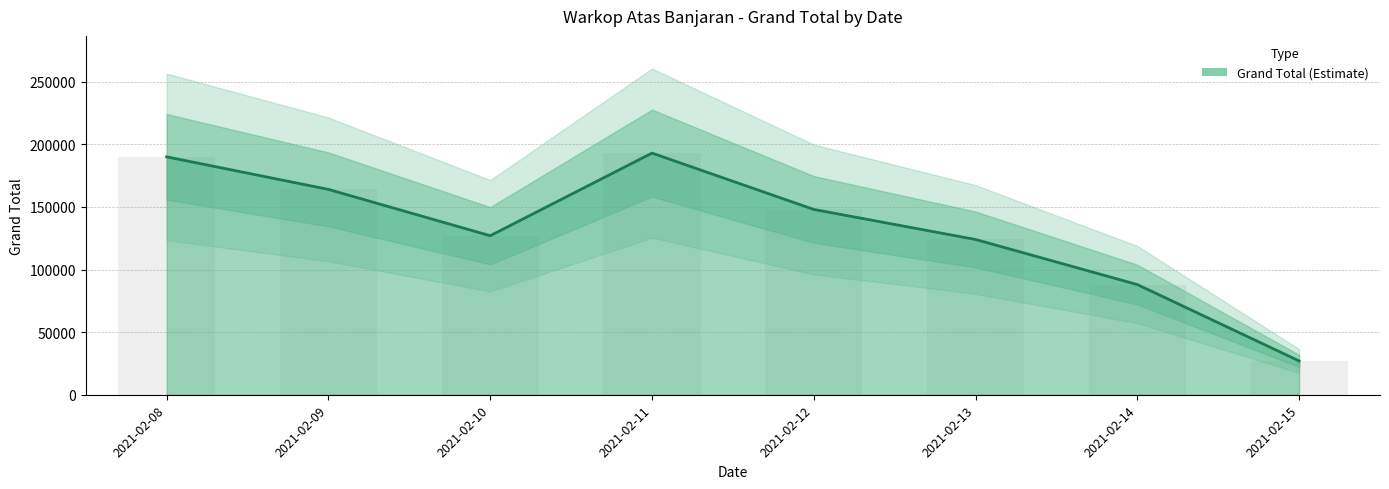

Which has a higher value, 2021-02-10 or 2021-02-12?

2021-02-12